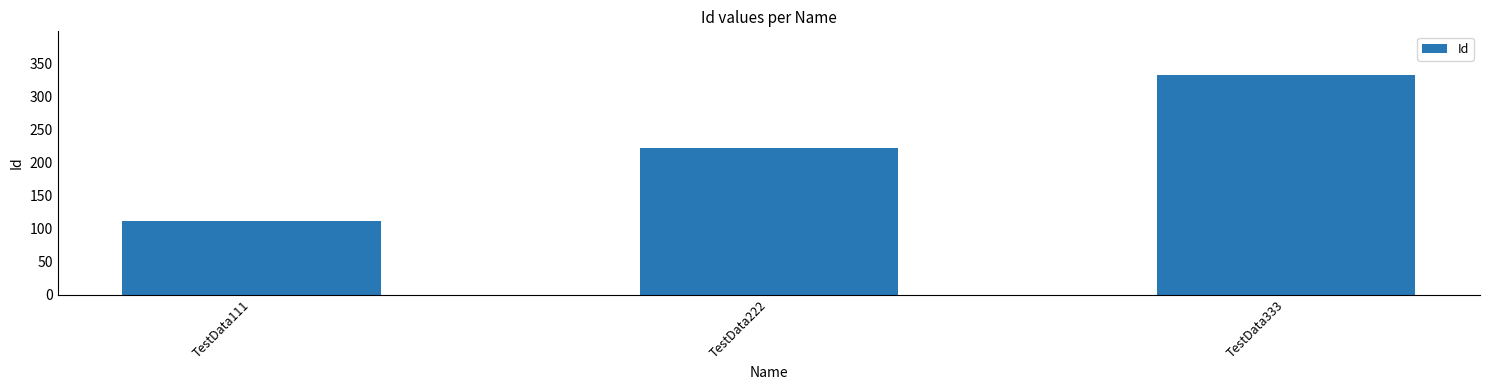

What is the approximate value at TestData333, to the nearest 50?

350